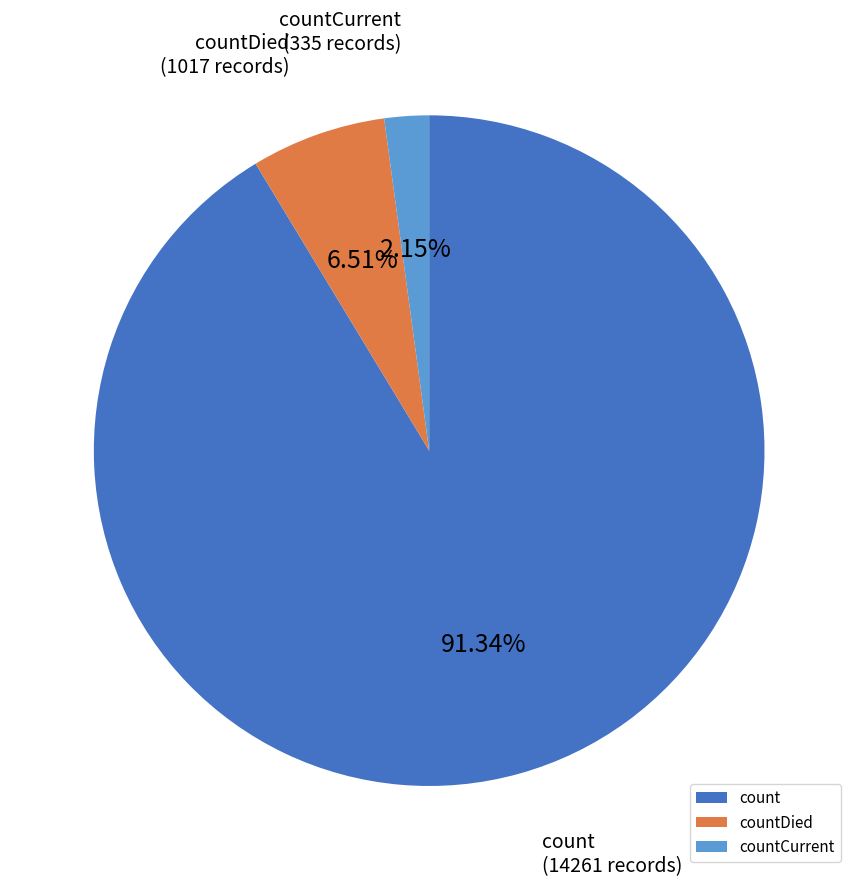

Rank the categories by value from highest to lowest.

count, countDied, countCurrent